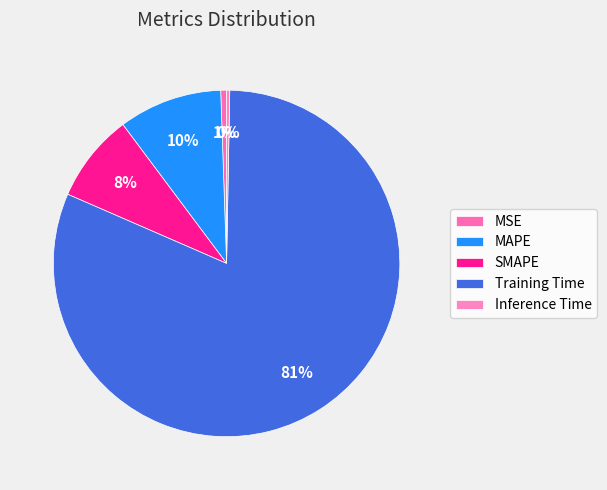

How many segments does this pie chart have?

5